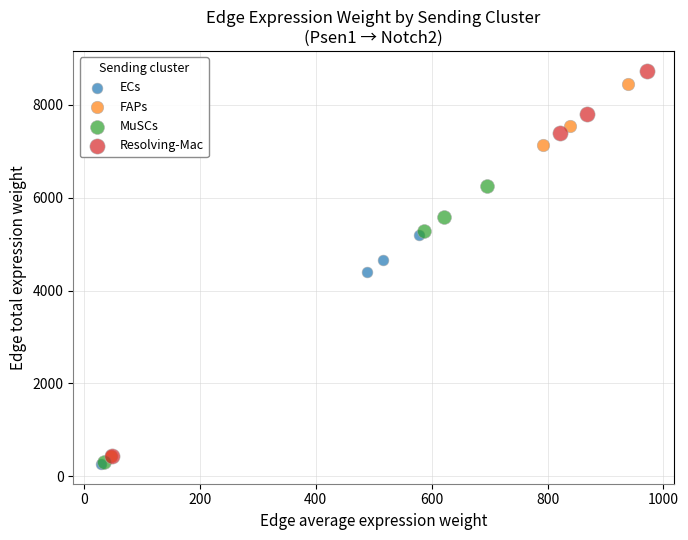

Which series has the widest spread of Y values?

Resolving-Mac